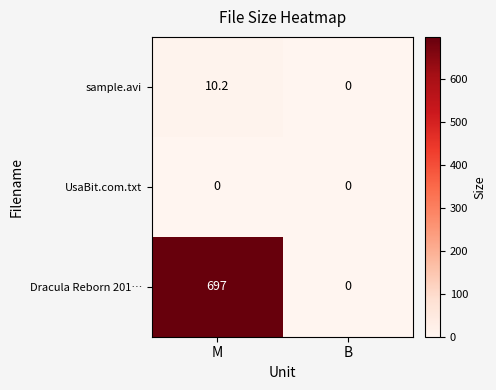

Which series has the largest range (max minus min)?

Dracula Reborn 201…